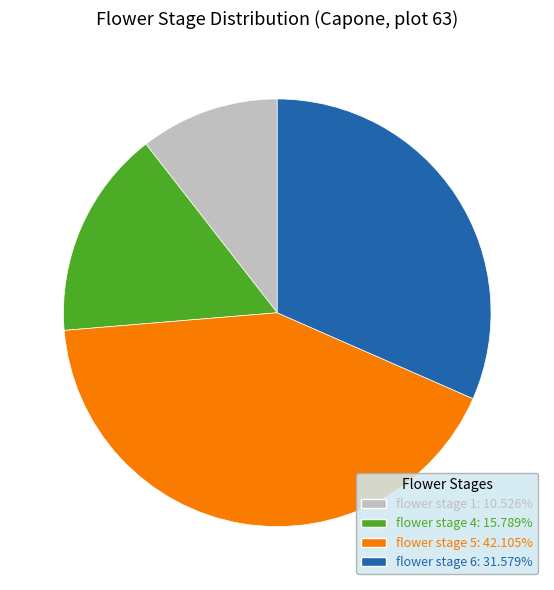

How many segments does this pie chart have?

4